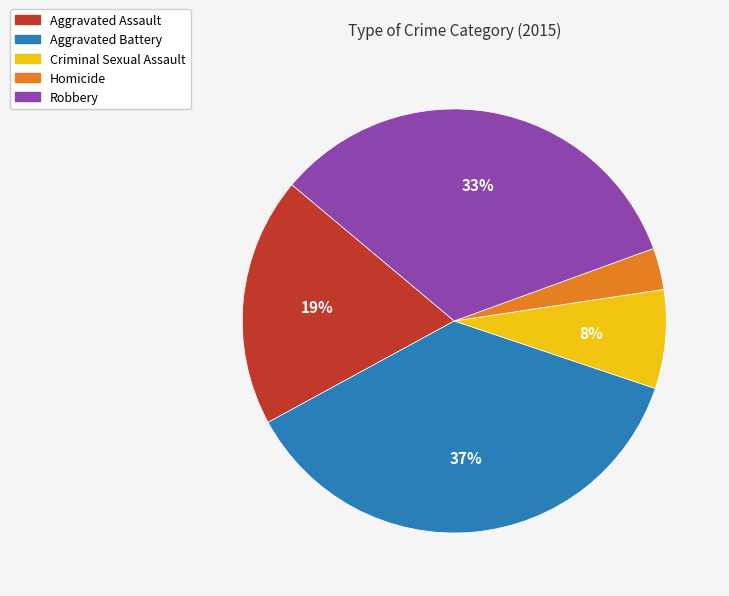

How many segments does this pie chart have?

5